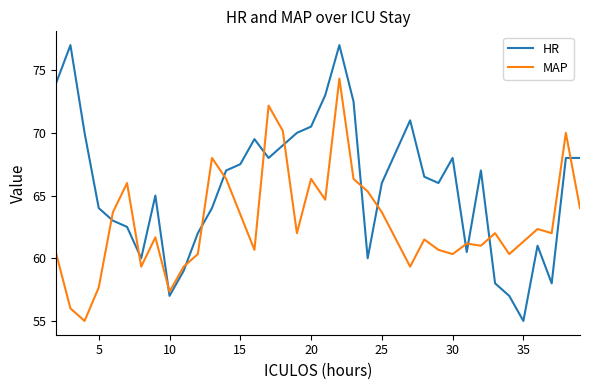

Reading left to right, what are all the values shown in this chart?

HR: 74.0	77.0	70.0	64.0	63.0	62.5	60.0	65.0	57.0	59.0	62.0	64.0	67.0	67.5	69.5	68.0	69.0	70.0	70.5	73.0	77.0	72.5	60.0	66.0	71.0	66.5	66.0	68.0	60.5	67.0	58.0	57.0	55.0	61.0	58.0	68.0	68.0
MAP: 60.3	56.0	55.0	57.7	63.7	66.0	59.3	61.7	57.3	59.3	60.3	68.0	66.3	63.5	60.7	72.2	70.2	62.0	66.3	64.7	74.3	66.3	65.3	63.7	59.3	61.5	60.7	60.3	61.2	61.0	62.0	60.3	61.3	62.3	62.0	70.0	64.0